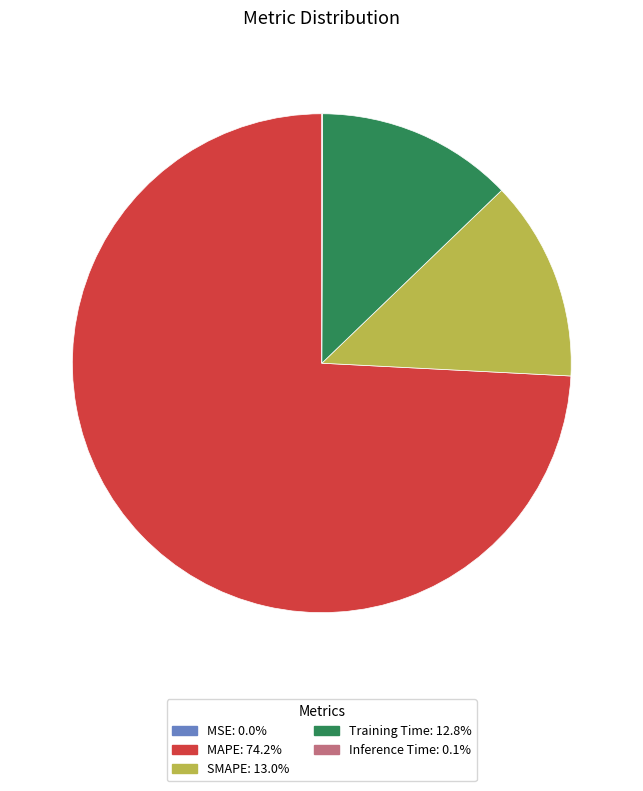

Which slice represents more than half of the pie?

MAPE